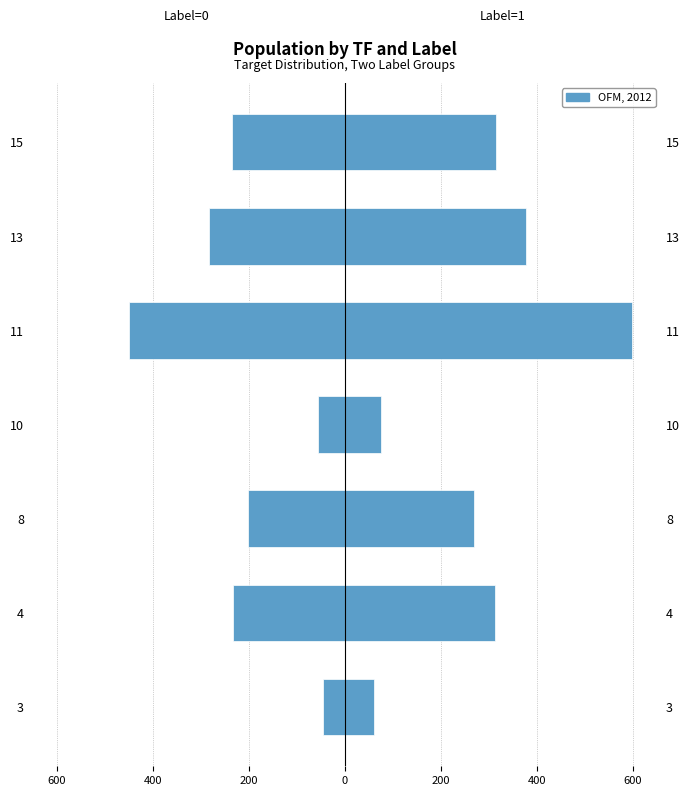

Are the bars grouped side by side (vs. stacked)?

Yes